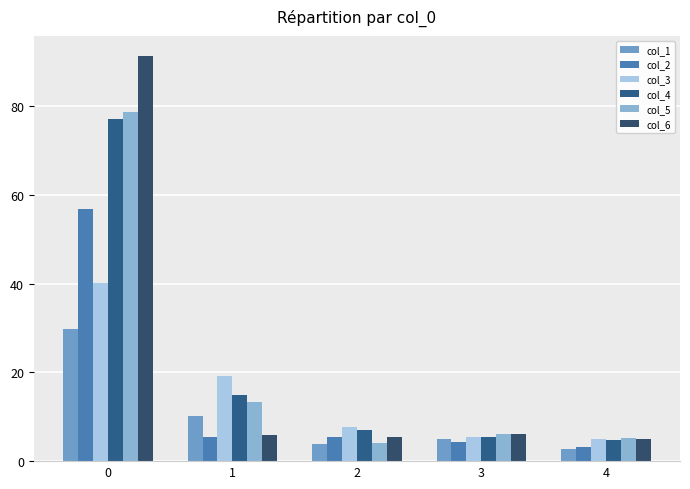

What is the value of the col_6 bar at the 2nd from the left?

5.9